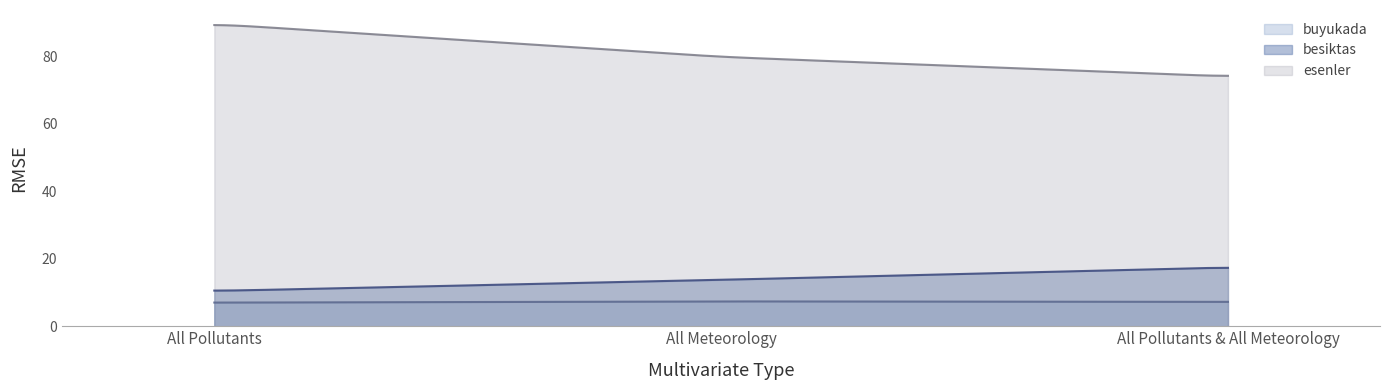

What is the label of the 3rd point from the left?

All Pollutants & All Meteorology